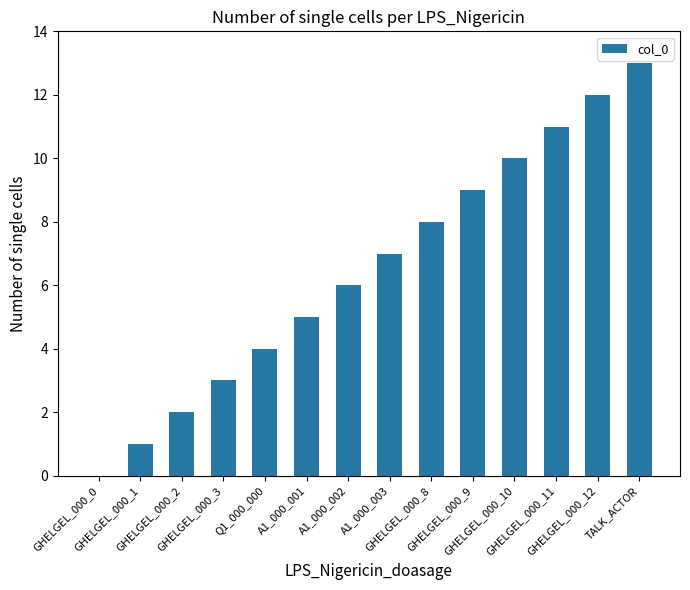

Reading left to right, transcribe all the data shown in this chart.

0	1	2	3	4	5	6	7	8	9	10	11	12	13